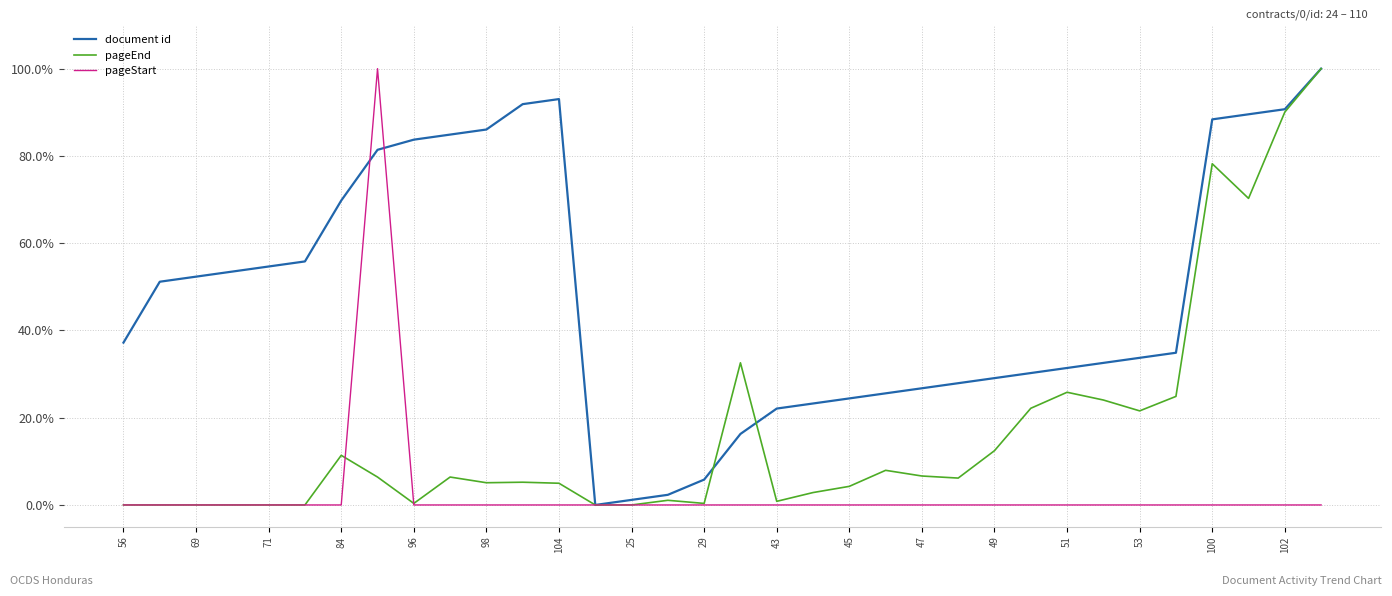

Is this an area chart (filled region under the line)?

No